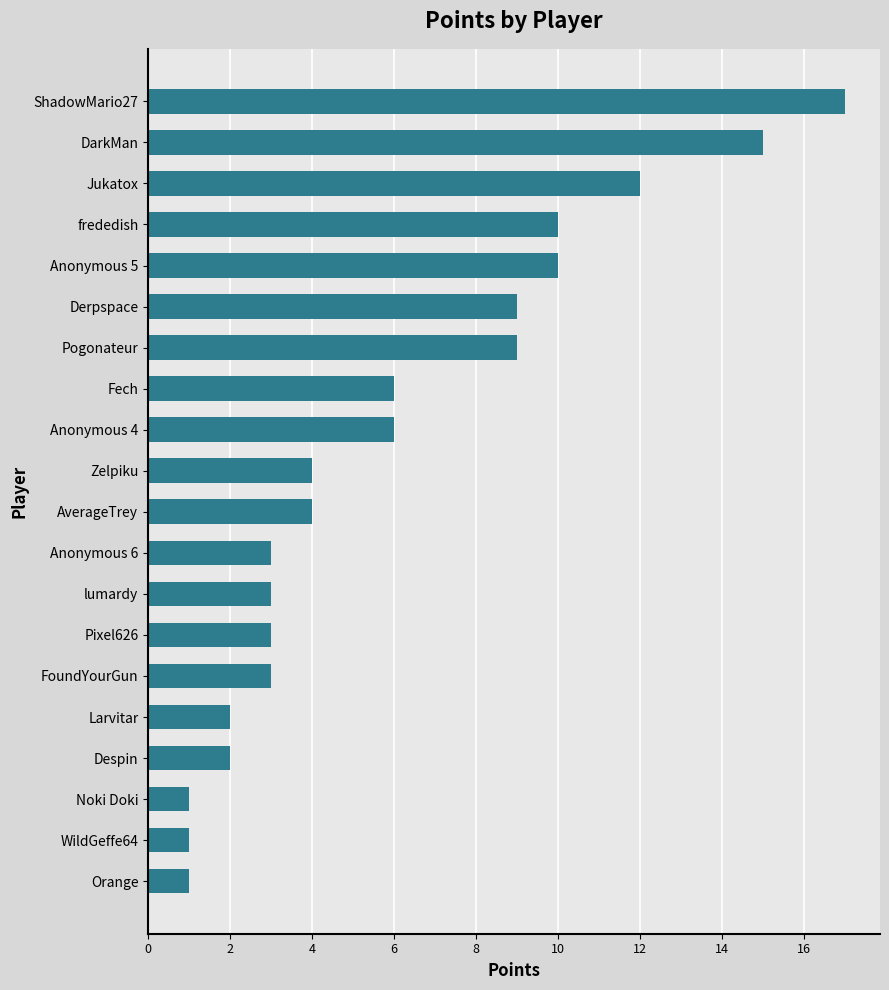

At which category does the chart reach its peak across all series?

ShadowMario27